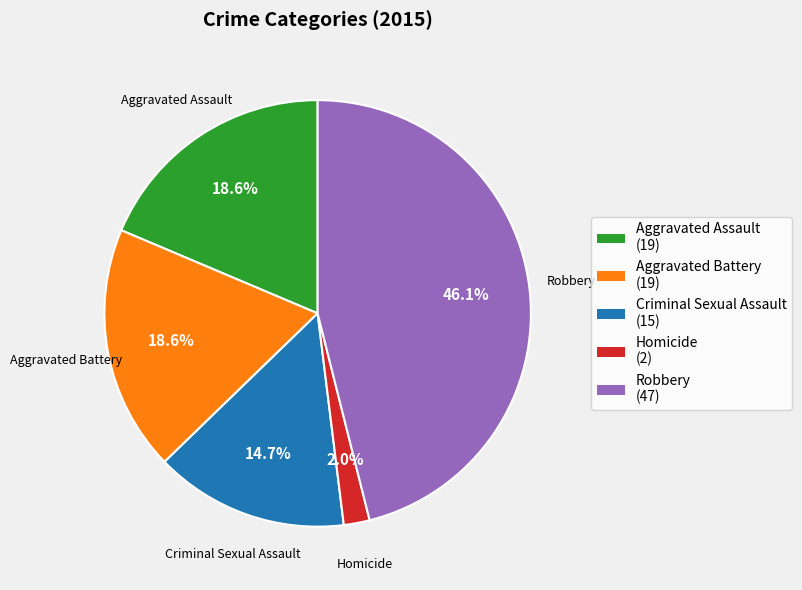

To the nearest percent, what is the combined percentage of Homicide and Robbery?

48%